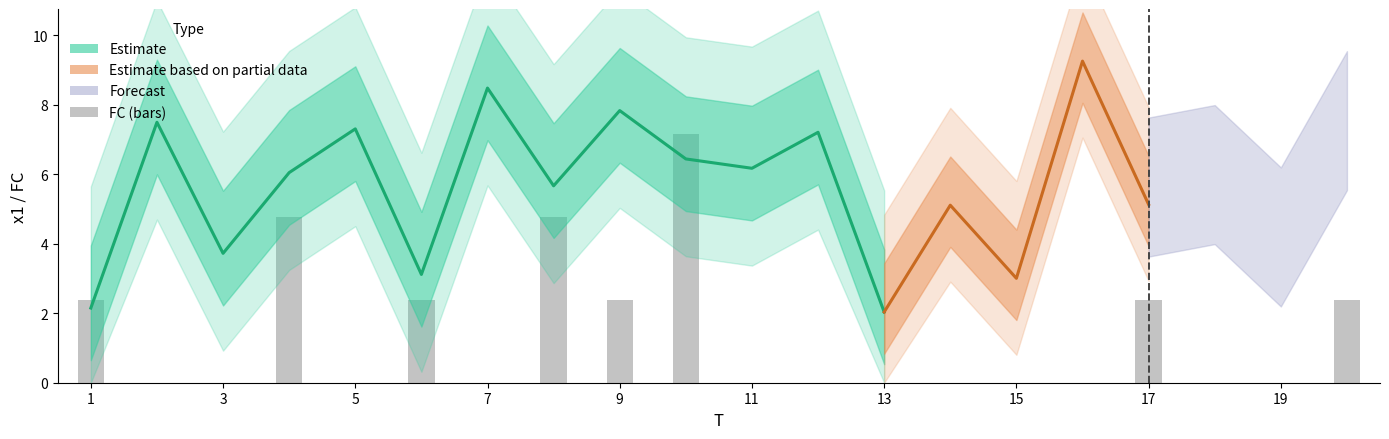

Reading right to left, what are all the values shown in this chart?

2.4	0.0	0.0	2.4	0.0	0.0	0.0	0.0	0.0	0.0	7.2	2.4	4.8	0.0	2.4	0.0	4.8	0.0	0.0	2.4